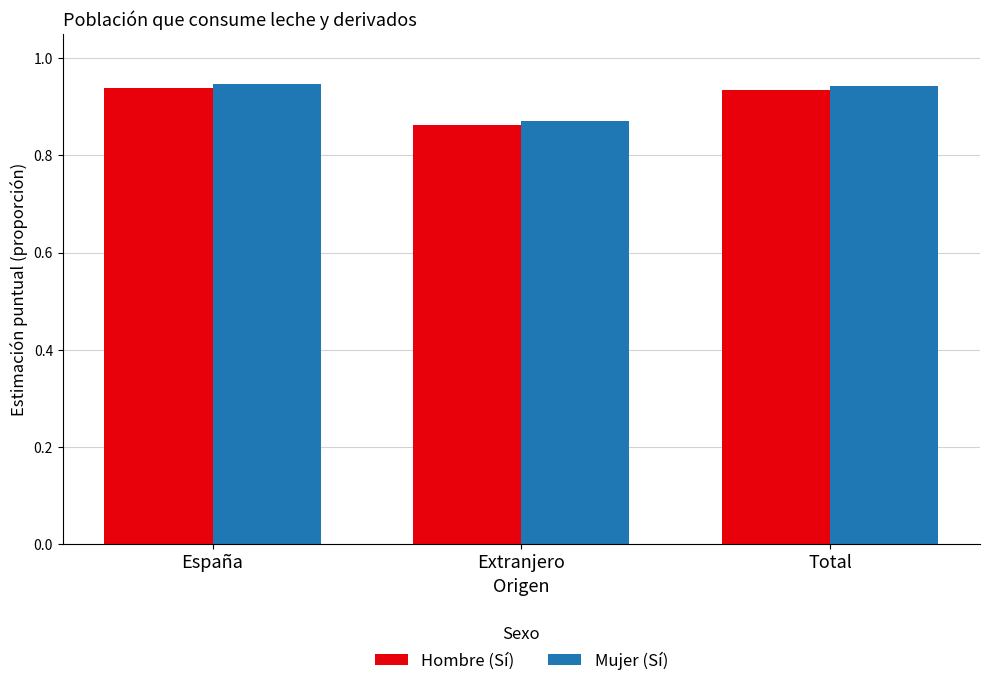

Rank the series by their average value, from highest to lowest.

Mujer (Sí), Hombre (Sí)